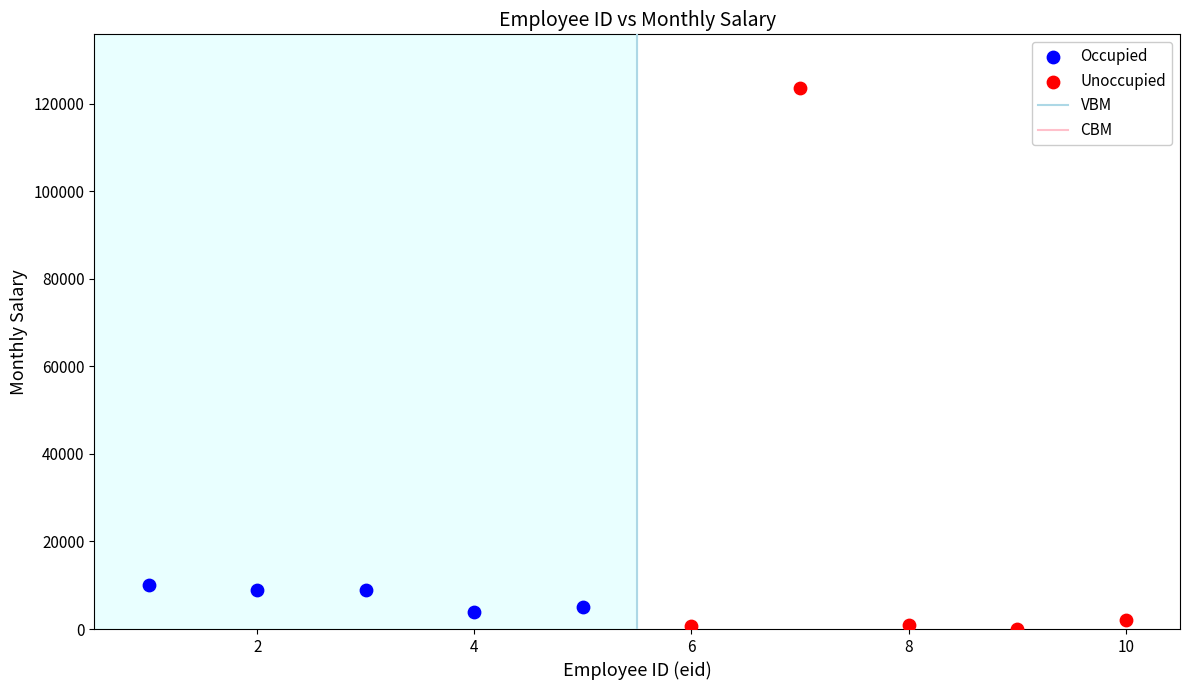

Which series contains the highest Y value?

Unoccupied